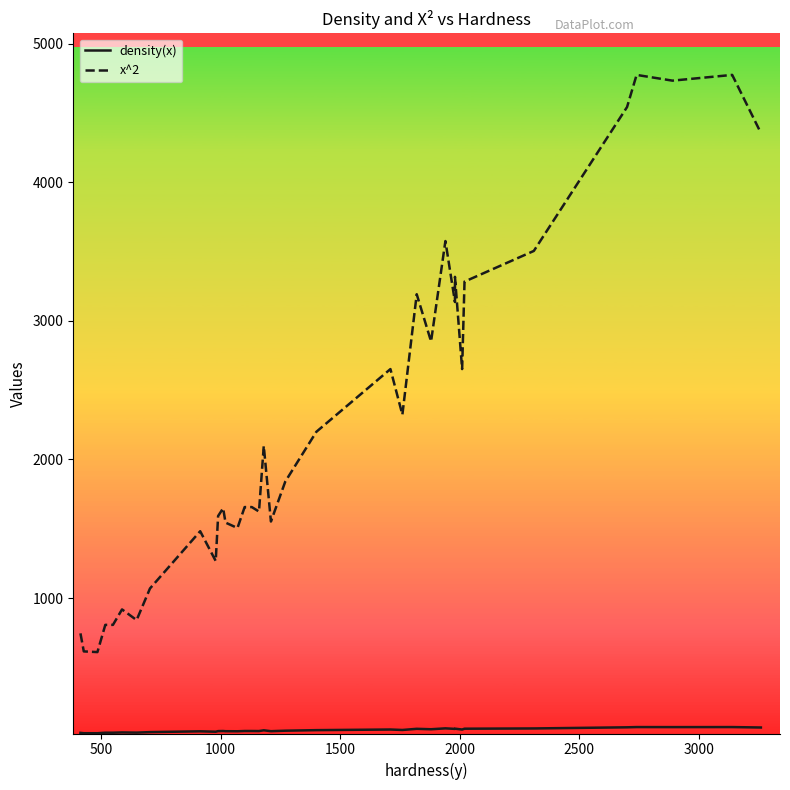

How many data points in density(x) are less than 42?

18